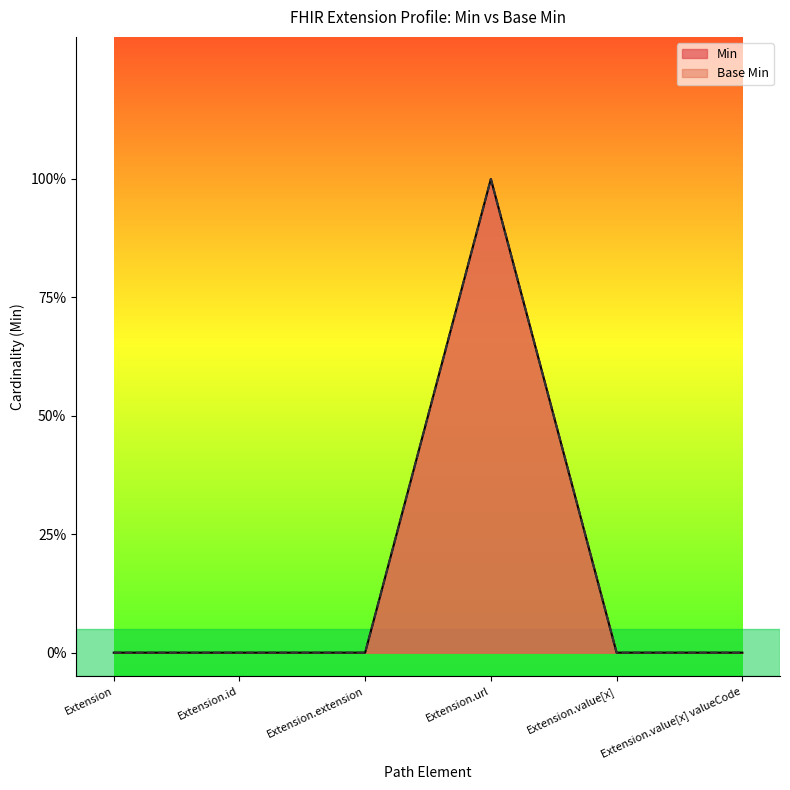

True or false: Min has a value of 0 at Extension.value[x] valueCode.

True